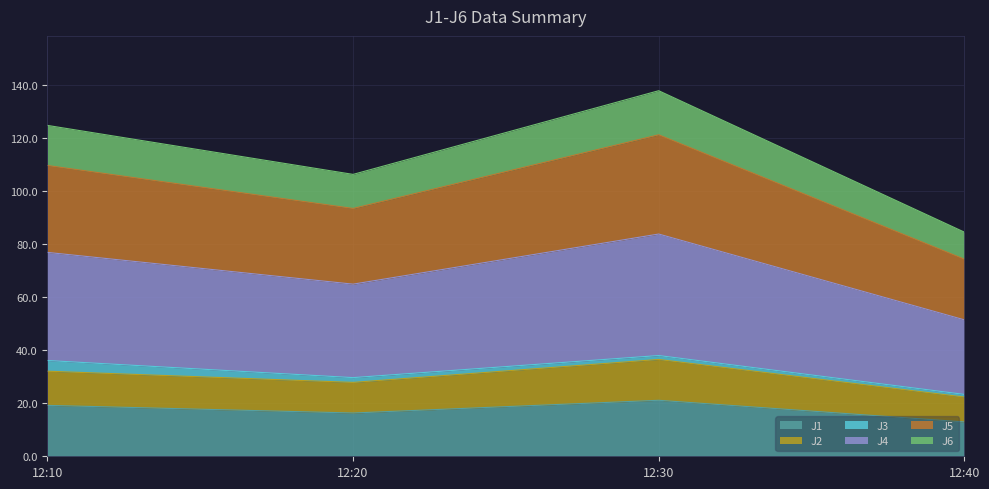

What is the total value across all series at 12:10?

124.9